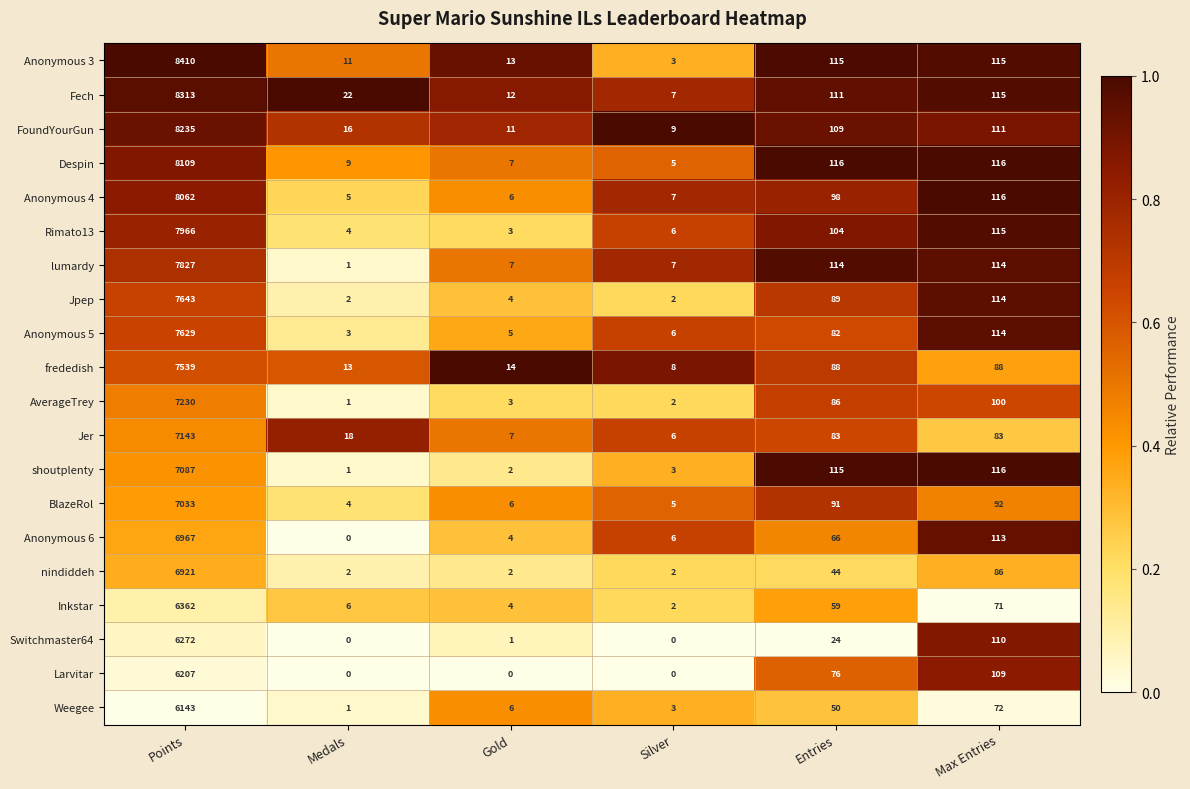

Which series has the largest range (max minus min)?

Anonymous 3